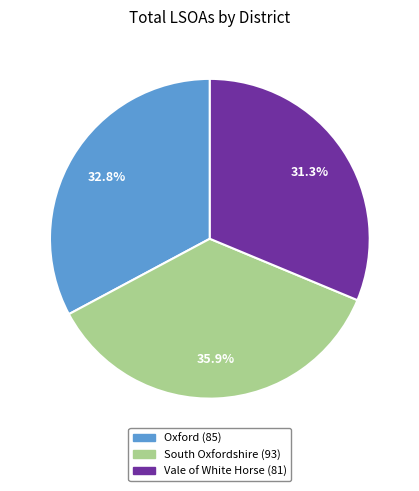

Which has a higher value, Oxford or South Oxfordshire?

South Oxfordshire